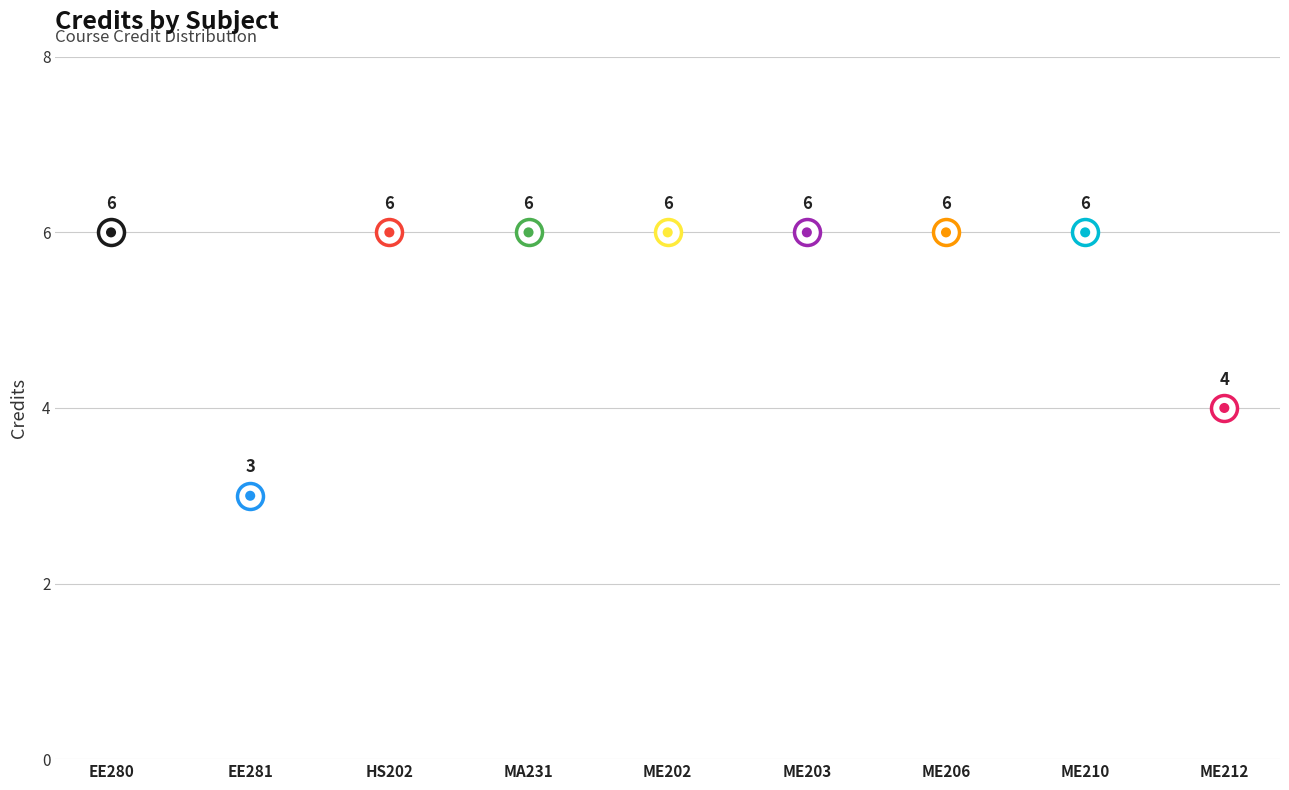

What is the change in value from EE281 to ME212?

+1